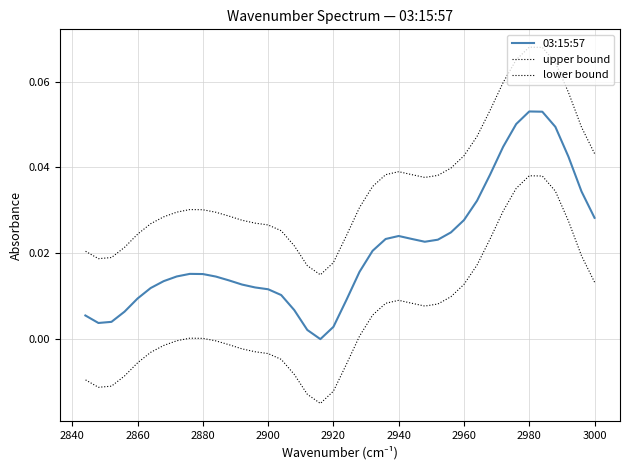

Does the chart display data point markers on the line(s)?

No